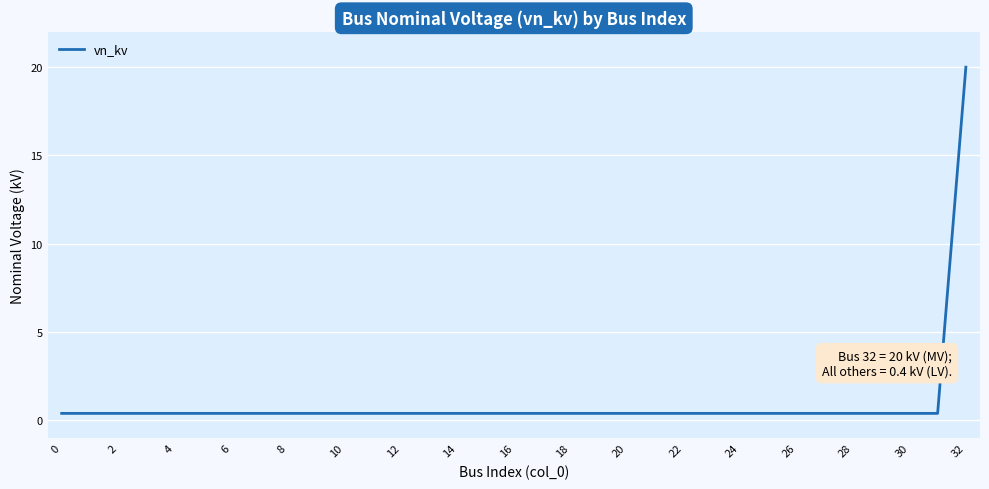

What is the greatest value displayed?

20.0